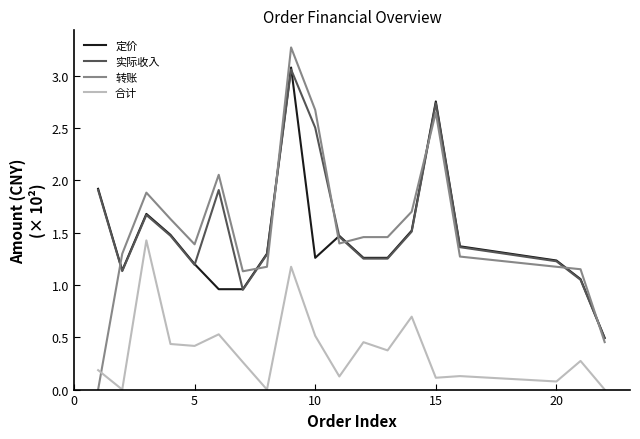

Does the chart display data point markers on the line(s)?

No